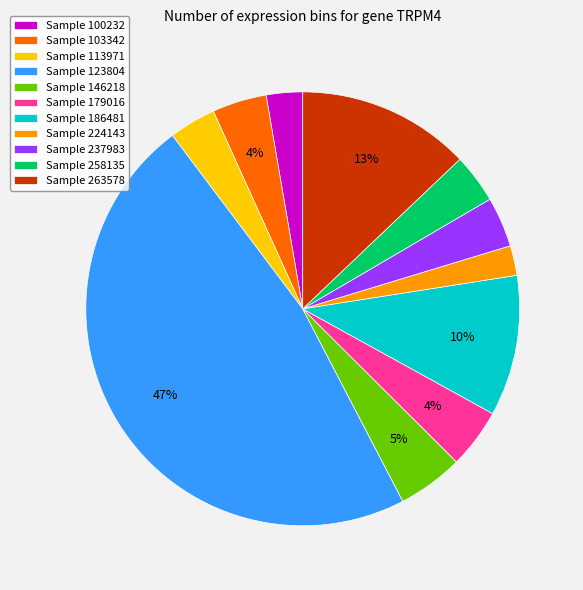

To the nearest percent, what is the combined percentage of Sample 263578 and Sample 179016?

17%